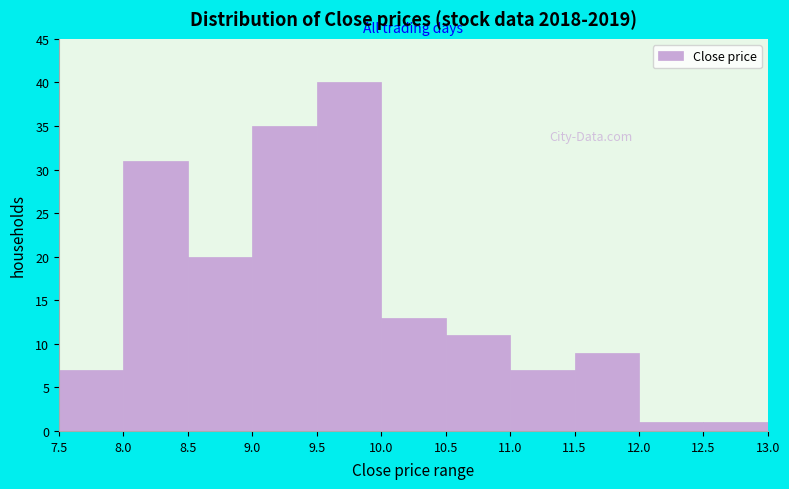

Over which range of the x-axis is the bar tallest?

9.5 to 10.0